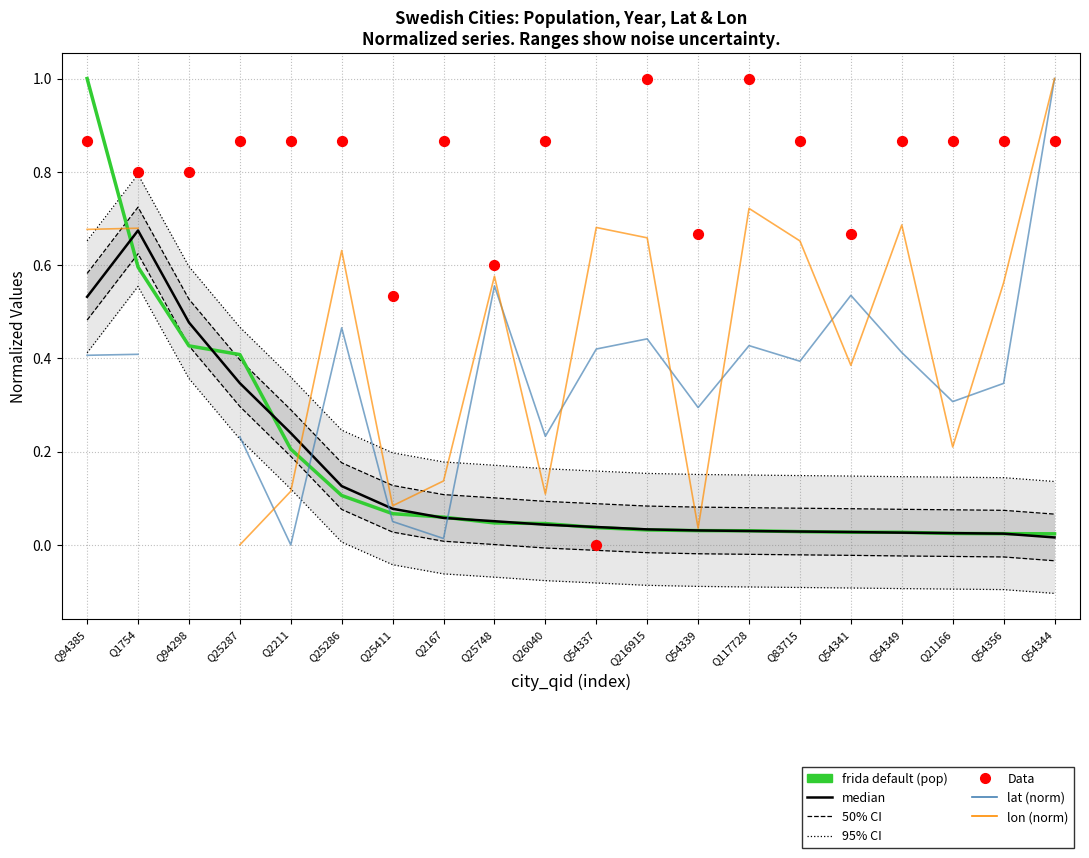

Which series reaches the maximum Y coordinate?

frida default (pop)